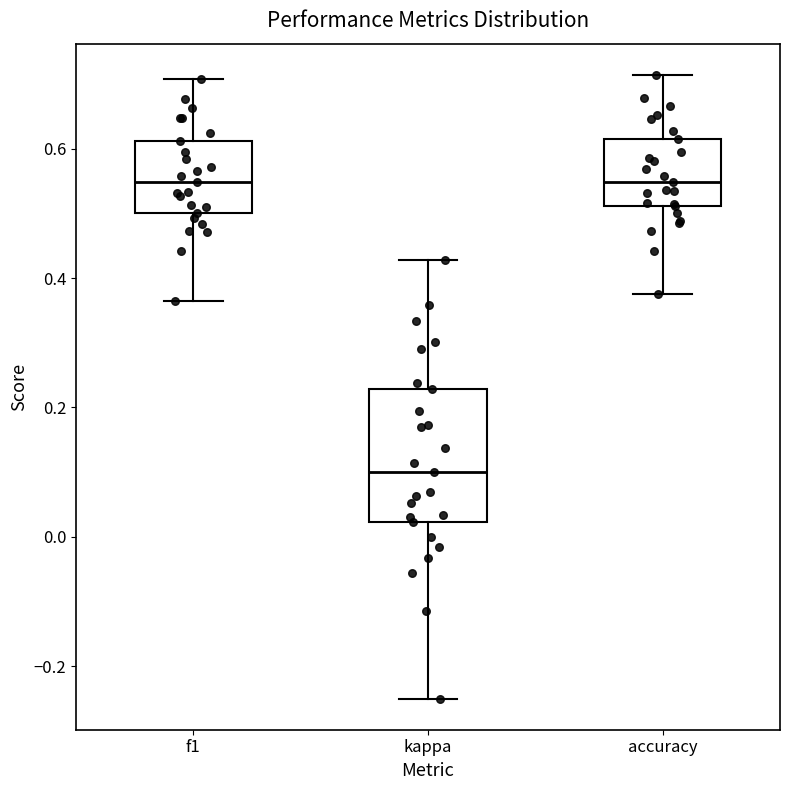

Reading left to right, read every box against the y-axis: the position of its median line, the range the box covers, and the ends of its whiskers. The values are not printed on the chart, so give them approximately, as read against the axis.

f1: median 0.54, box 0.50 to 0.62, whiskers 0.36 to 0.70
kappa: median 0.10, box 0.02 to 0.22, whiskers -0.24 to 0.42
accuracy: median 0.54, box 0.52 to 0.62, whiskers 0.38 to 0.72